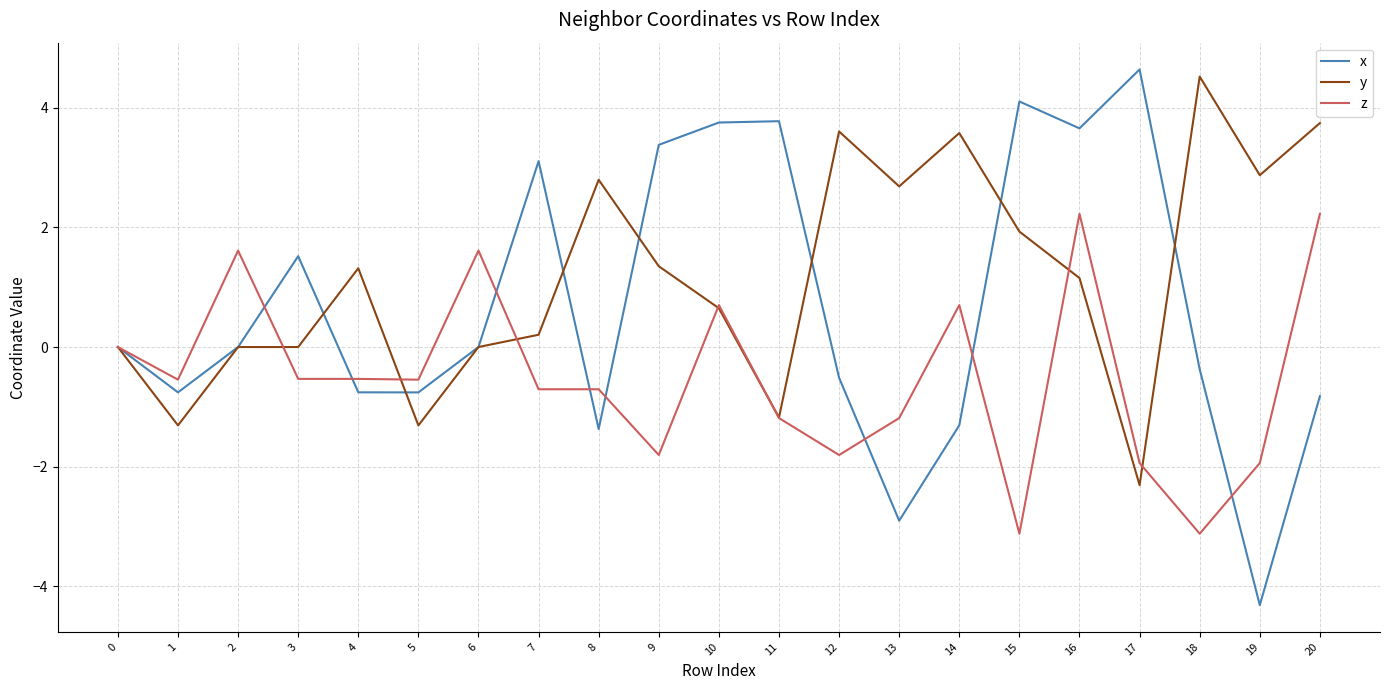

Where is the first local minimum for x?

1